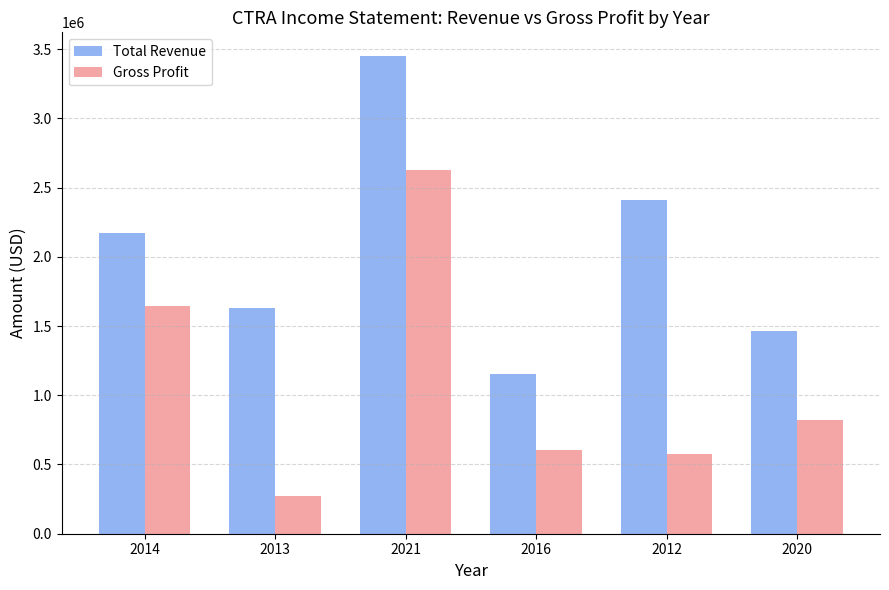

What is the sum of all Gross Profit values?

6558500